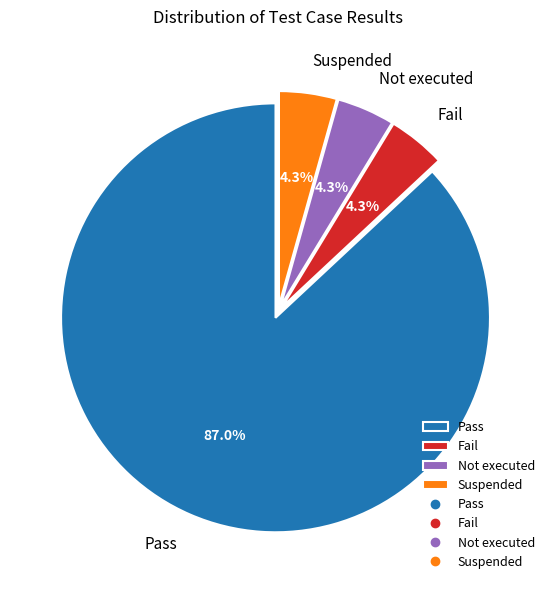

Is it true that Pass is 99% of the pie?

False